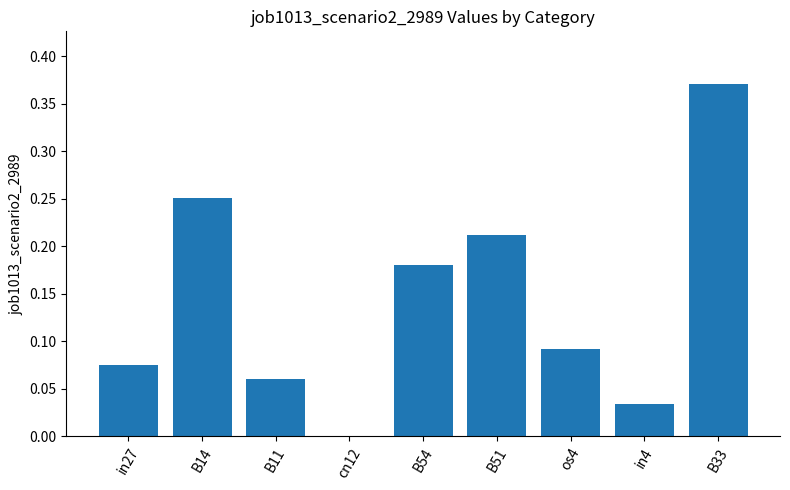

What is the change in value from B11 to B51?

+0.2